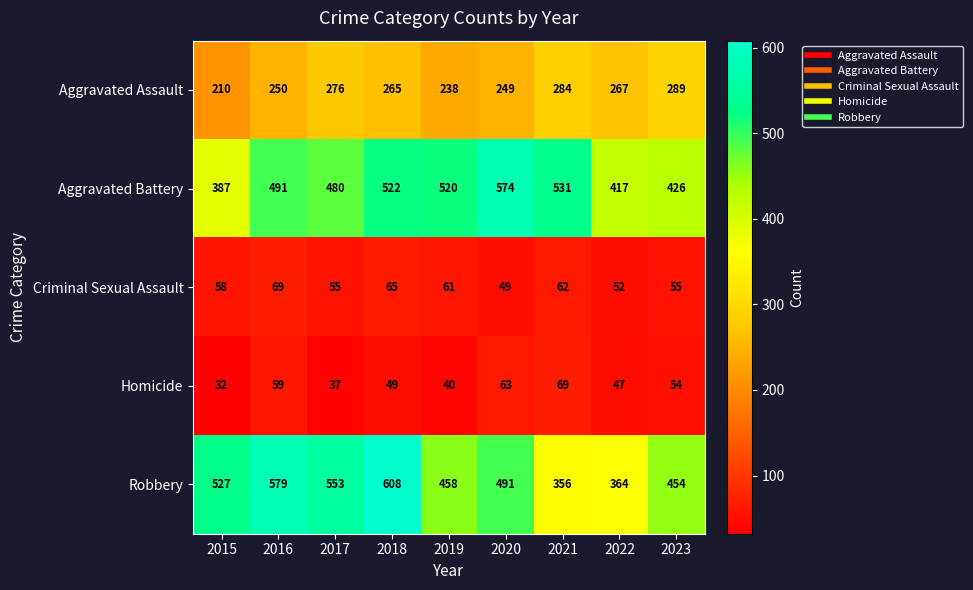

Where does the Aggravated Assault series first go above 265?

2017